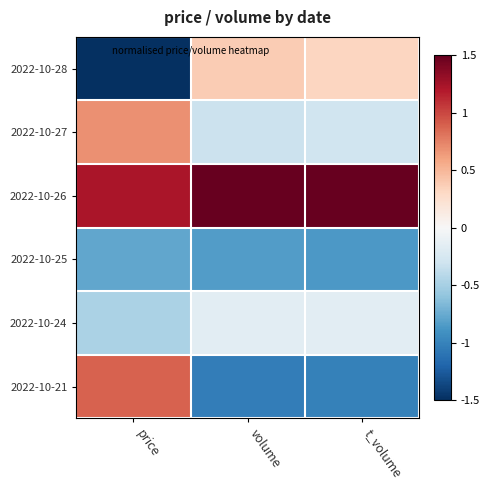

Reading left to right, extract all data points from this chart.

2022-10-28: price=-1.5	volume=0.4	t_volume=0.3
2022-10-27: price=0.7	volume=-0.3	t_volume=-0.3
2022-10-26: price=1.2	volume=2.0	t_volume=2.0
2022-10-25: price=-0.8	volume=-0.8	t_volume=-0.9
2022-10-24: price=-0.5	volume=-0.2	t_volume=-0.2
2022-10-21: price=0.9	volume=-1.0	t_volume=-1.0